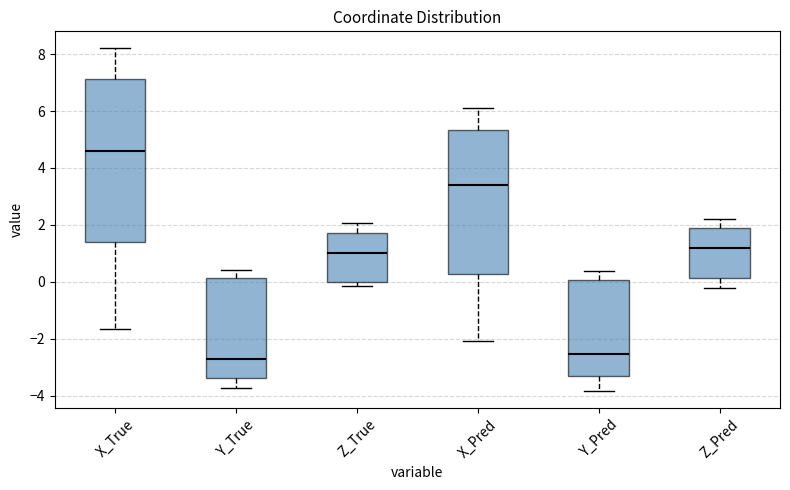

Reading left to right, transcribe this box plot: for each box, give where its median line is, the range the box spans, and where its two whiskers end, as read against the y-axis. The values are not printed on the chart, so give them approximately, as read against the axis.

X_True: median 4.6, box 1.4 to 7.2, whiskers -1.6 to 8.2
Y_True: median -2.8, box -3.4 to 0.2, whiskers -3.8 to 0.4
Z_True: median 1.0, box 0.0 to 1.8, whiskers -0.2 to 2.0
X_Pred: median 3.4, box 0.2 to 5.4, whiskers -2.0 to 6.0
Y_Pred: median -2.6, box -3.4 to 0.0, whiskers -3.8 to 0.4
Z_Pred: median 1.2, box 0.2 to 2.0, whiskers -0.2 to 2.2